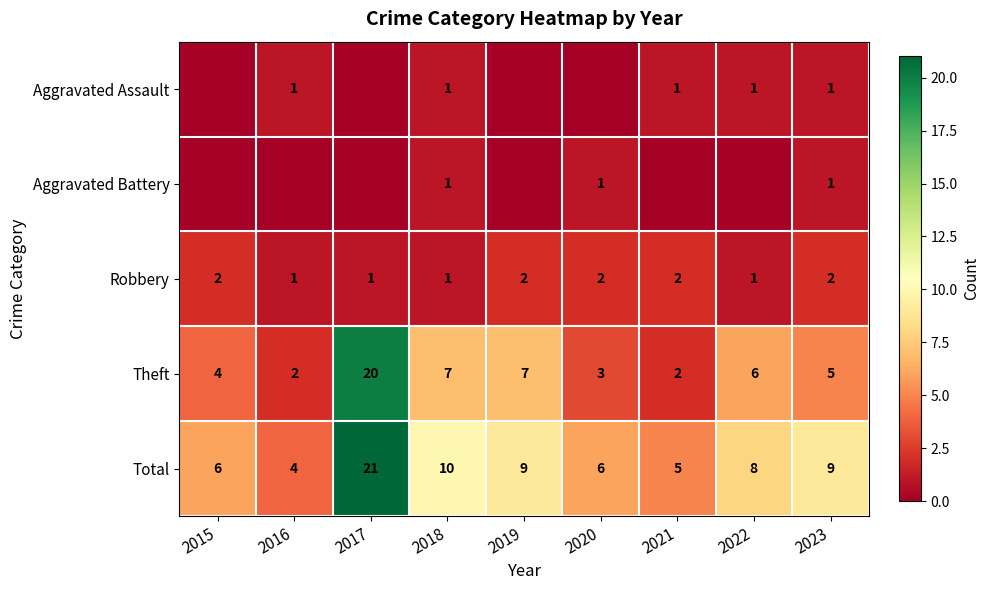

Which series changed the most between 2018 and 2023?

Theft